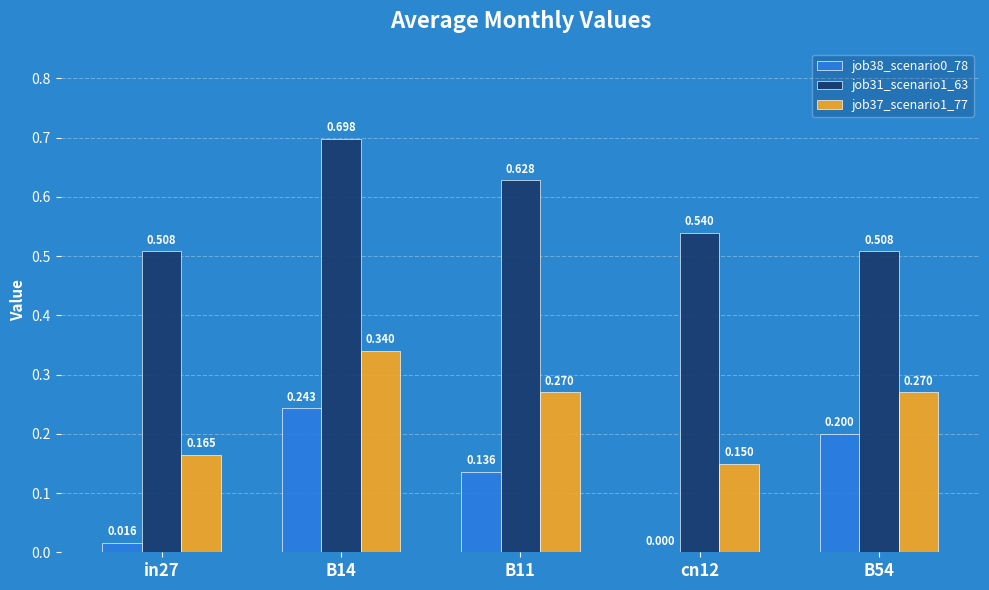

Is the value of job31_scenario1_63 at B54 greater than the value of job38_scenario0_78 at B54?

Yes